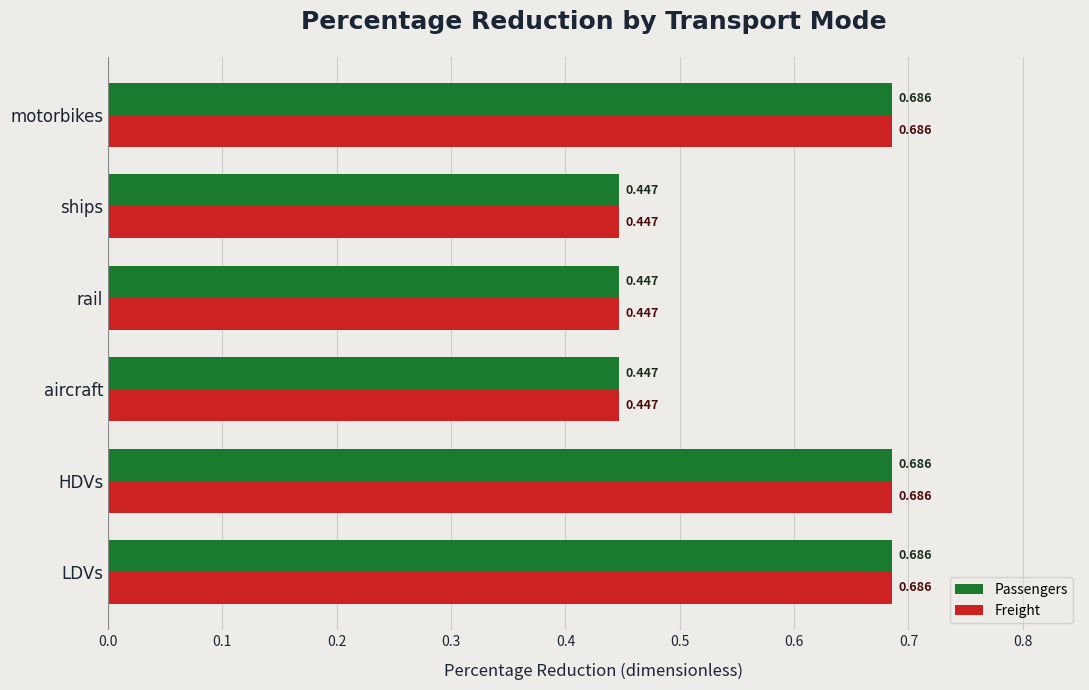

Is the value of Freight at aircraft greater than the value of Passengers at HDVs?

No